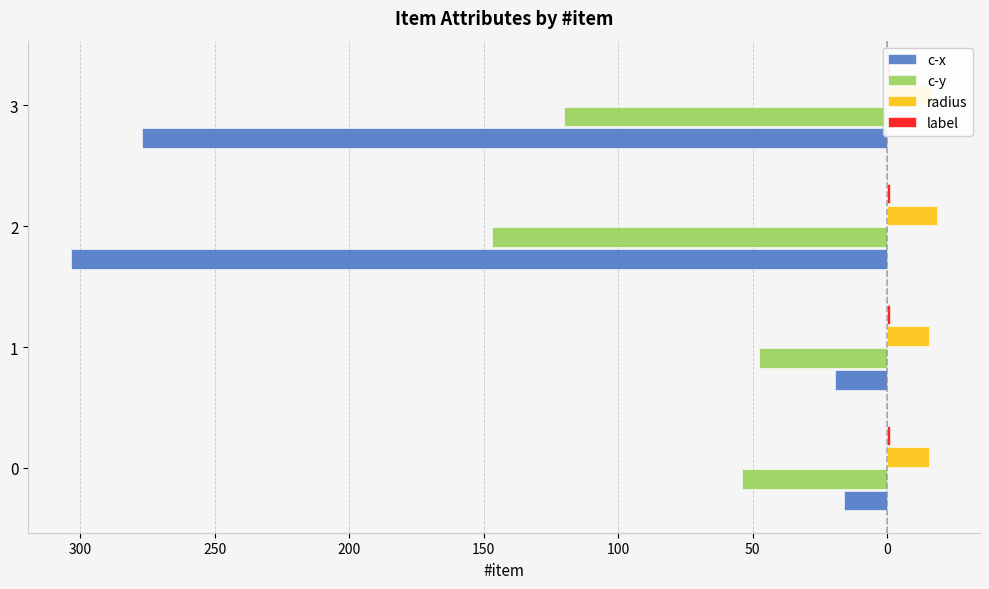

At how many categories does at least one series exceed -261?

4